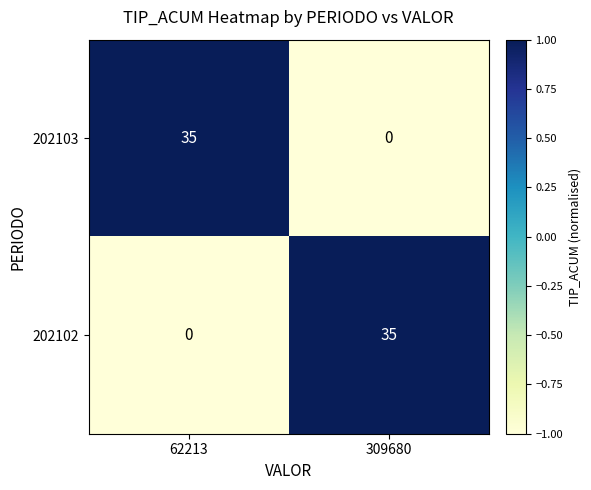

Reading left to right, transcribe all the data shown in this chart.

202103: 62213=35	309680=0
202102: 62213=0	309680=35